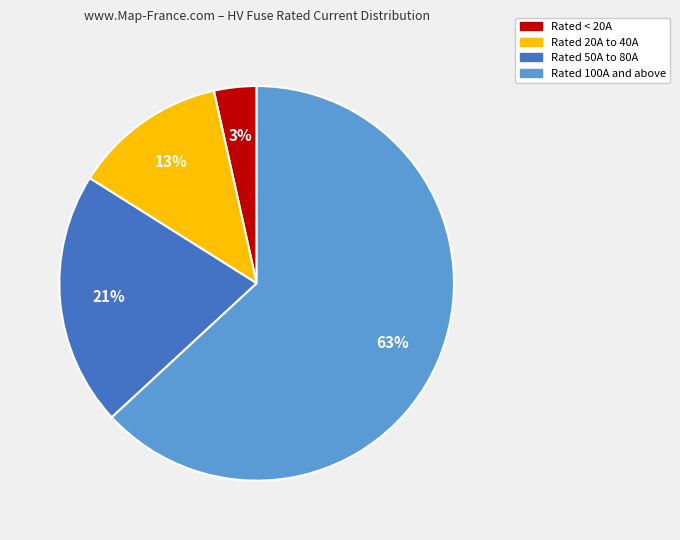

How many segments does this pie chart have?

4